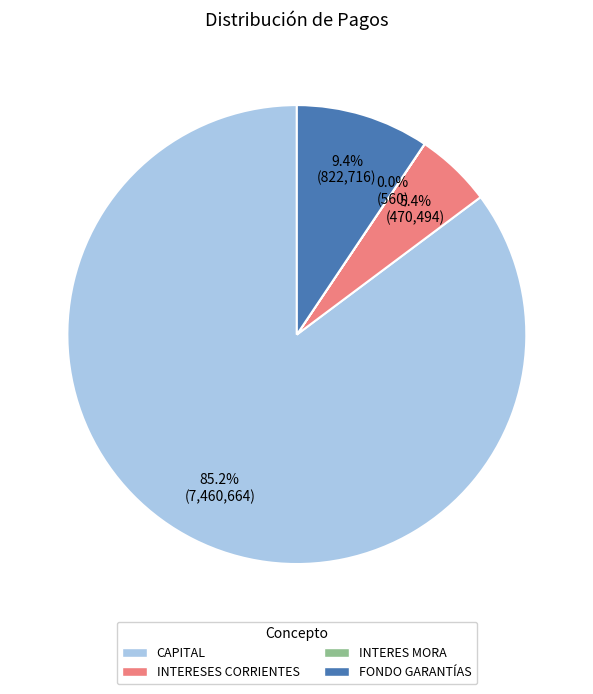

Which slice is the largest?

CAPITAL